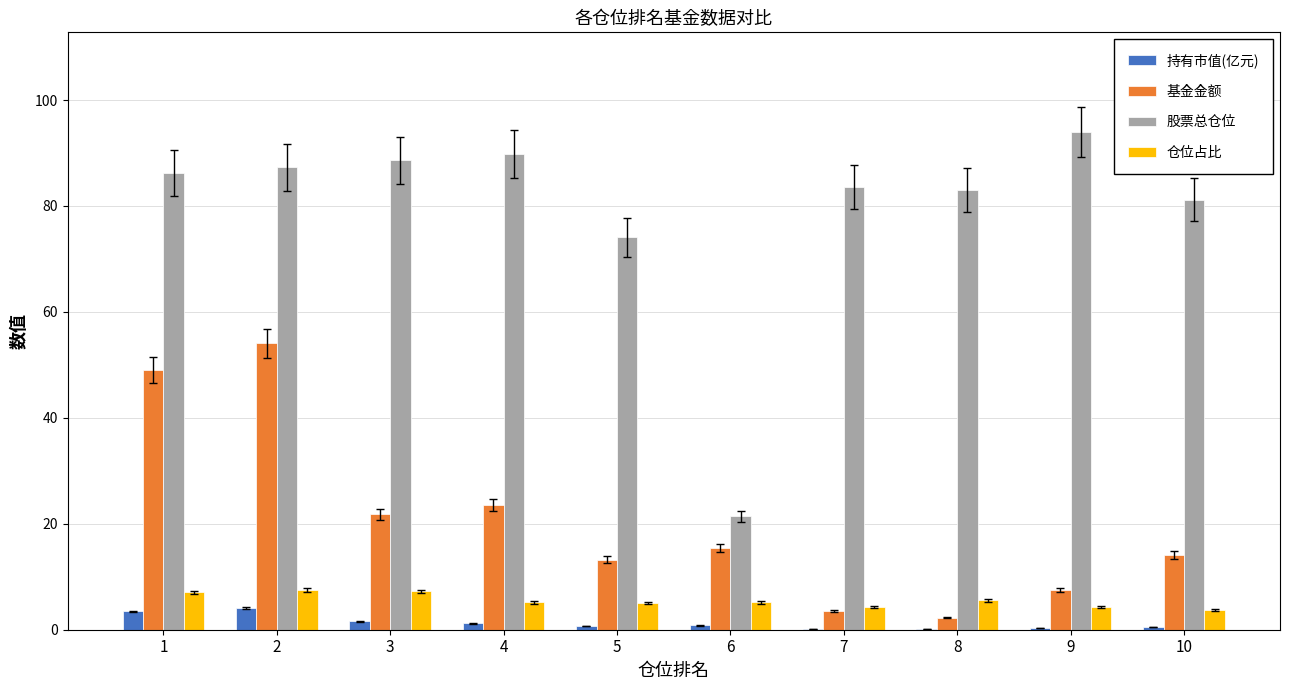

True or false: 仓位占比 has a value of 3.7 at 10.

True